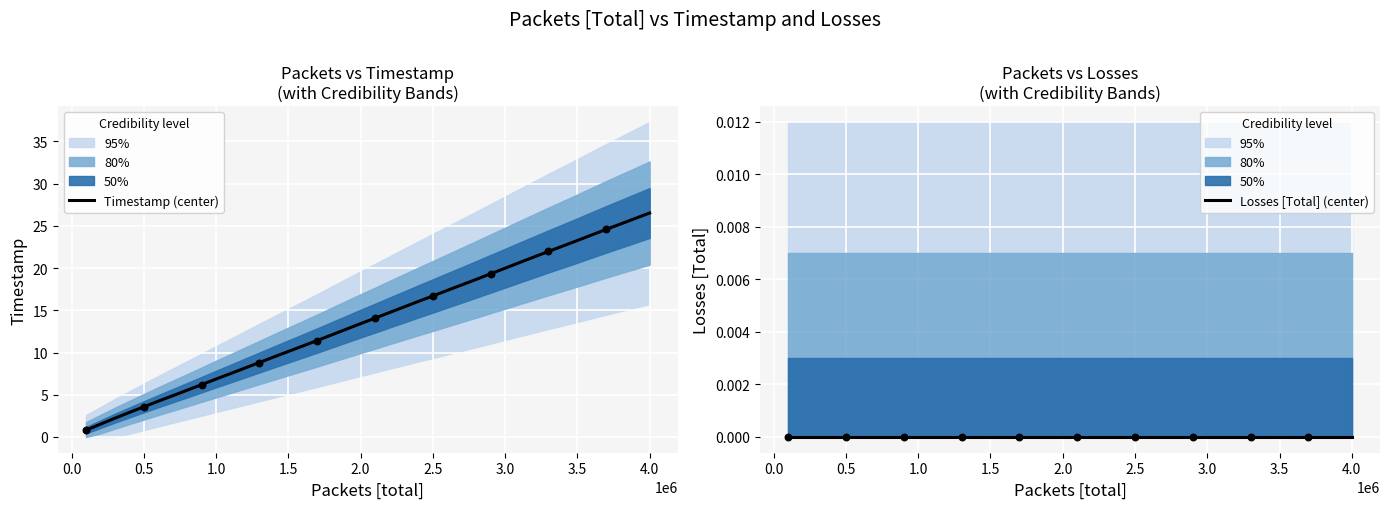

At how many categories does at least one series exceed 7?

30